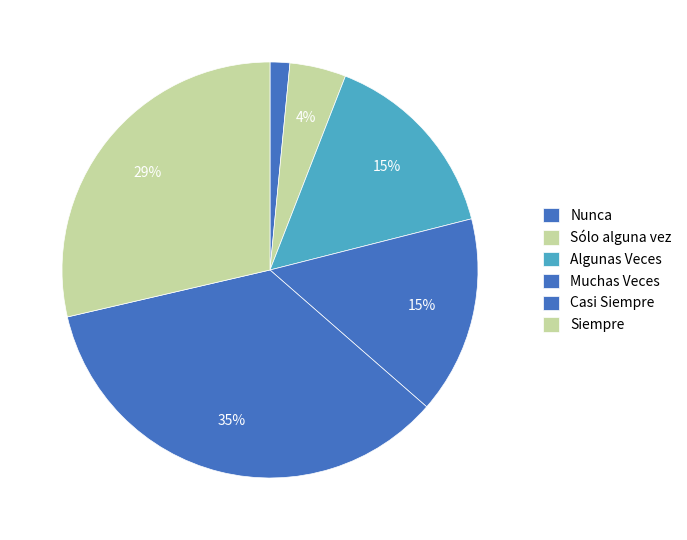

How many slices are in this pie chart?

6